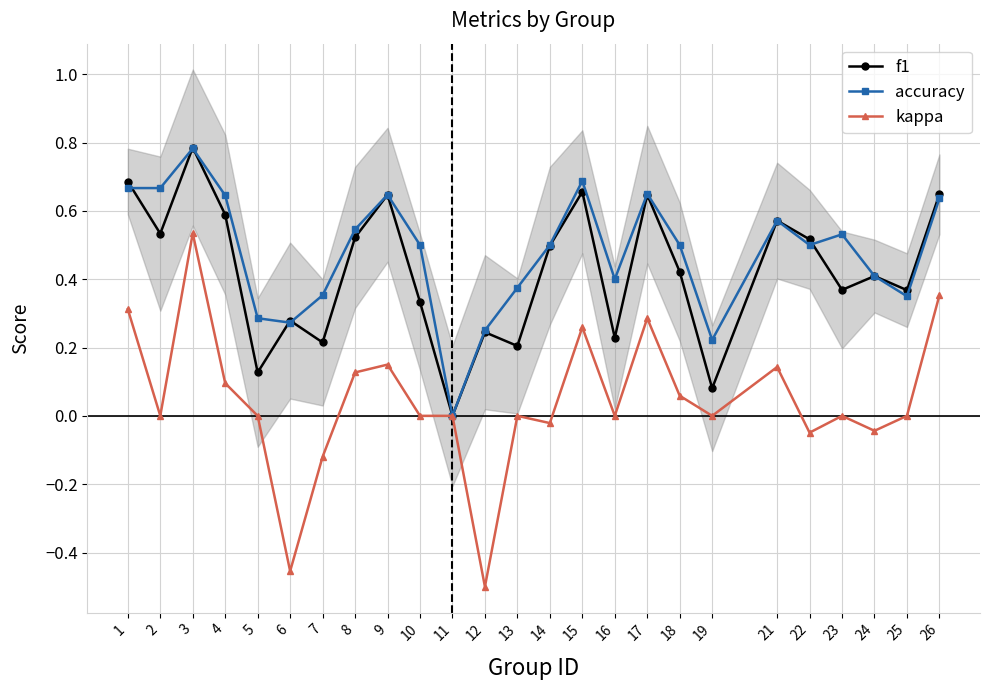

Where does the kappa series first go above 0?

1